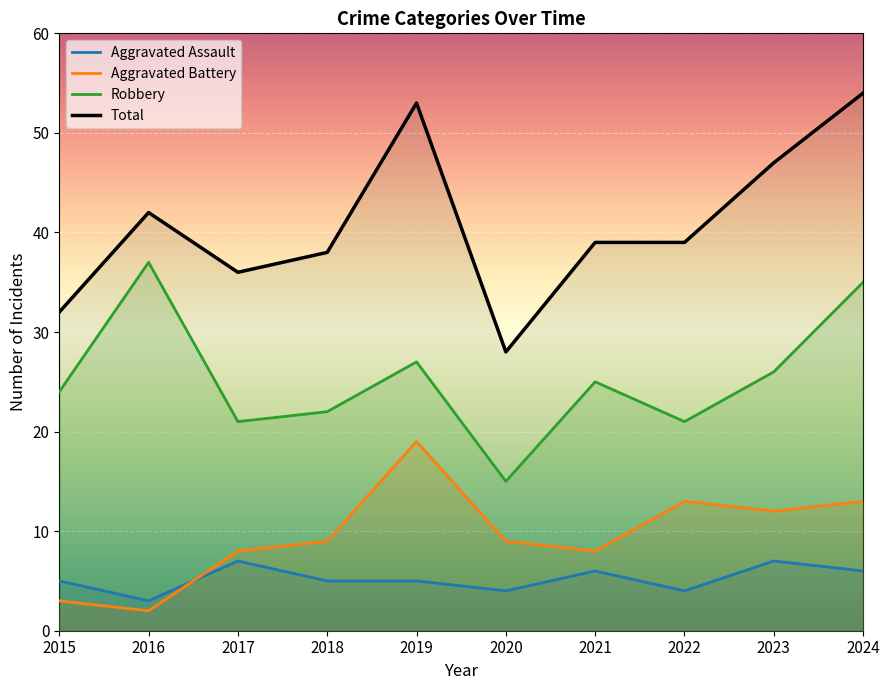

At 2017, list the series in order from largest to smallest.

Total, Robbery, Aggravated Battery, Aggravated Assault